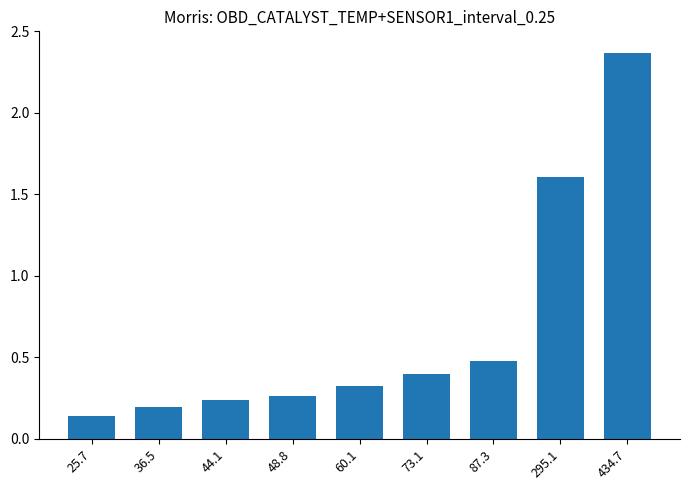

Which category has the highest value across all series?

434.7